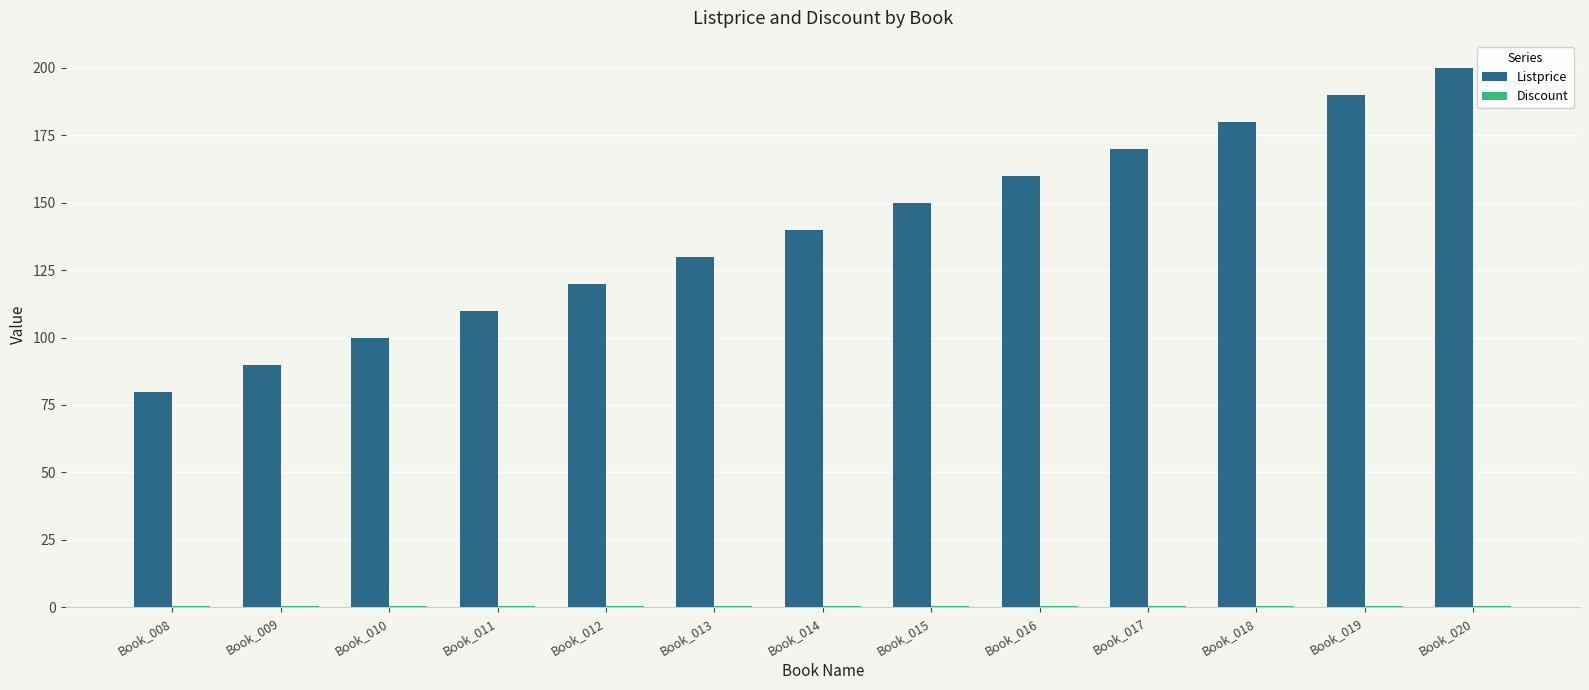

How many groups of bars are there?

13